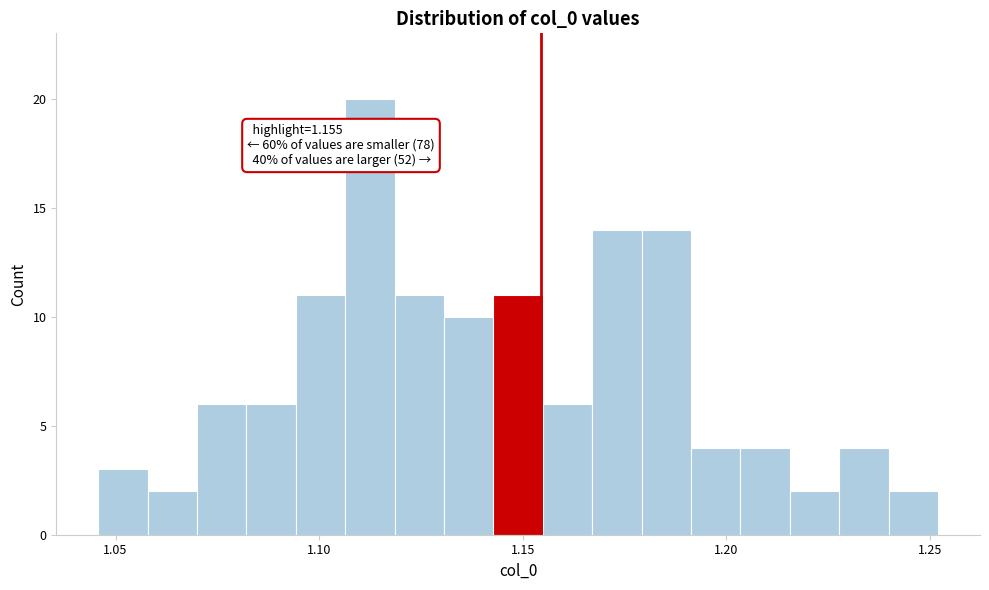

Around what value on the x-axis is the tallest bar? Give the approximate position of its centre, as read against the axis.

1.110